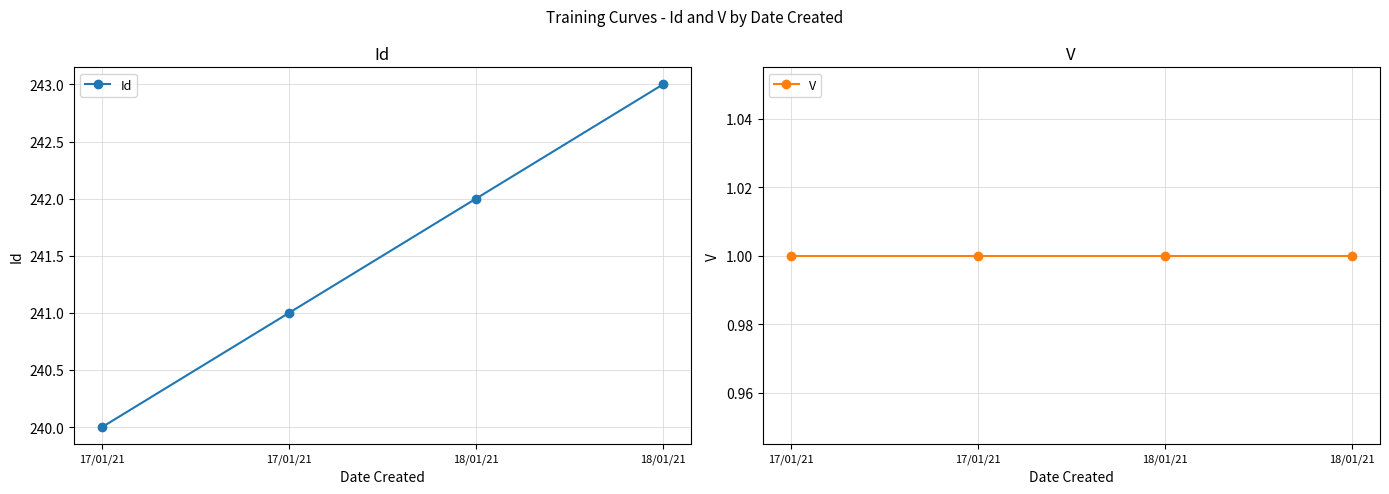

Between 17/01/21 and 18/01/21, which is larger?

18/01/21